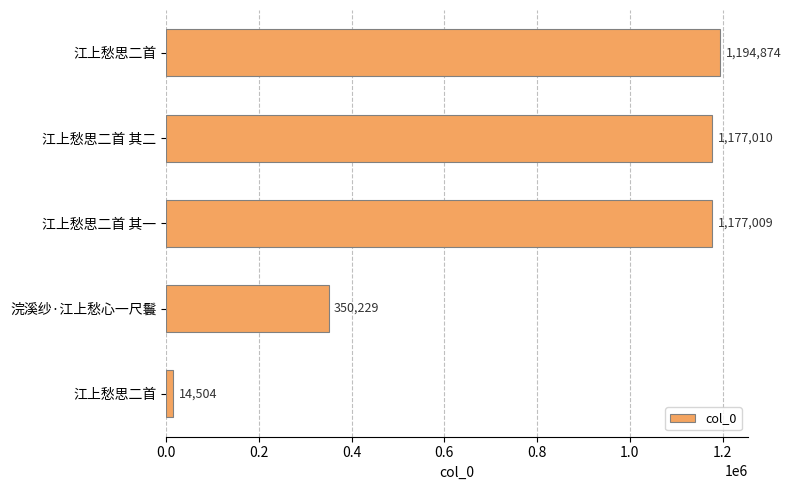

How many distinct data groups are displayed?

1